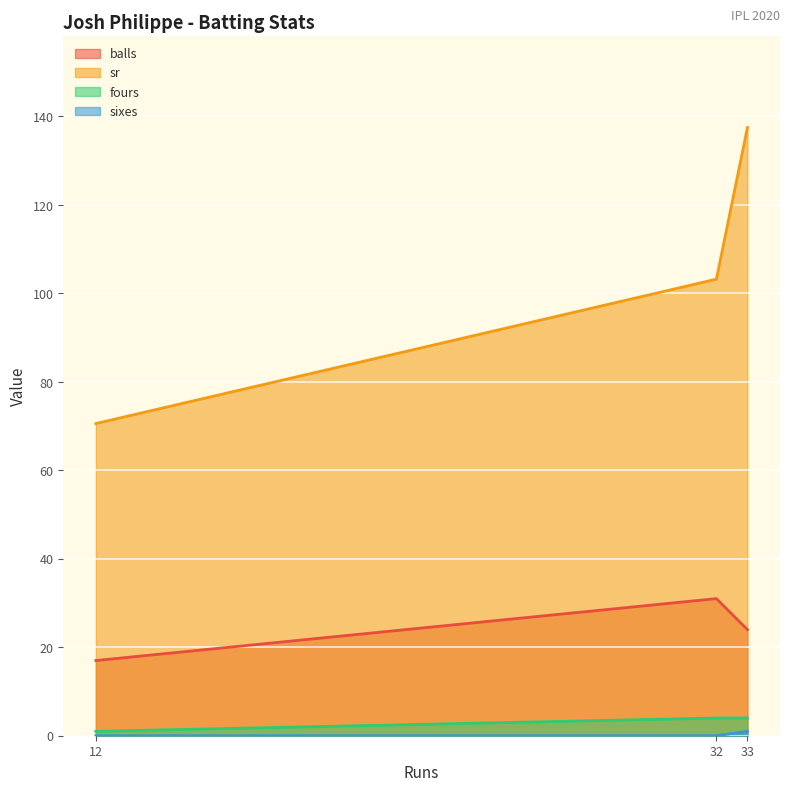

What is the average value of the balls series?

24.0